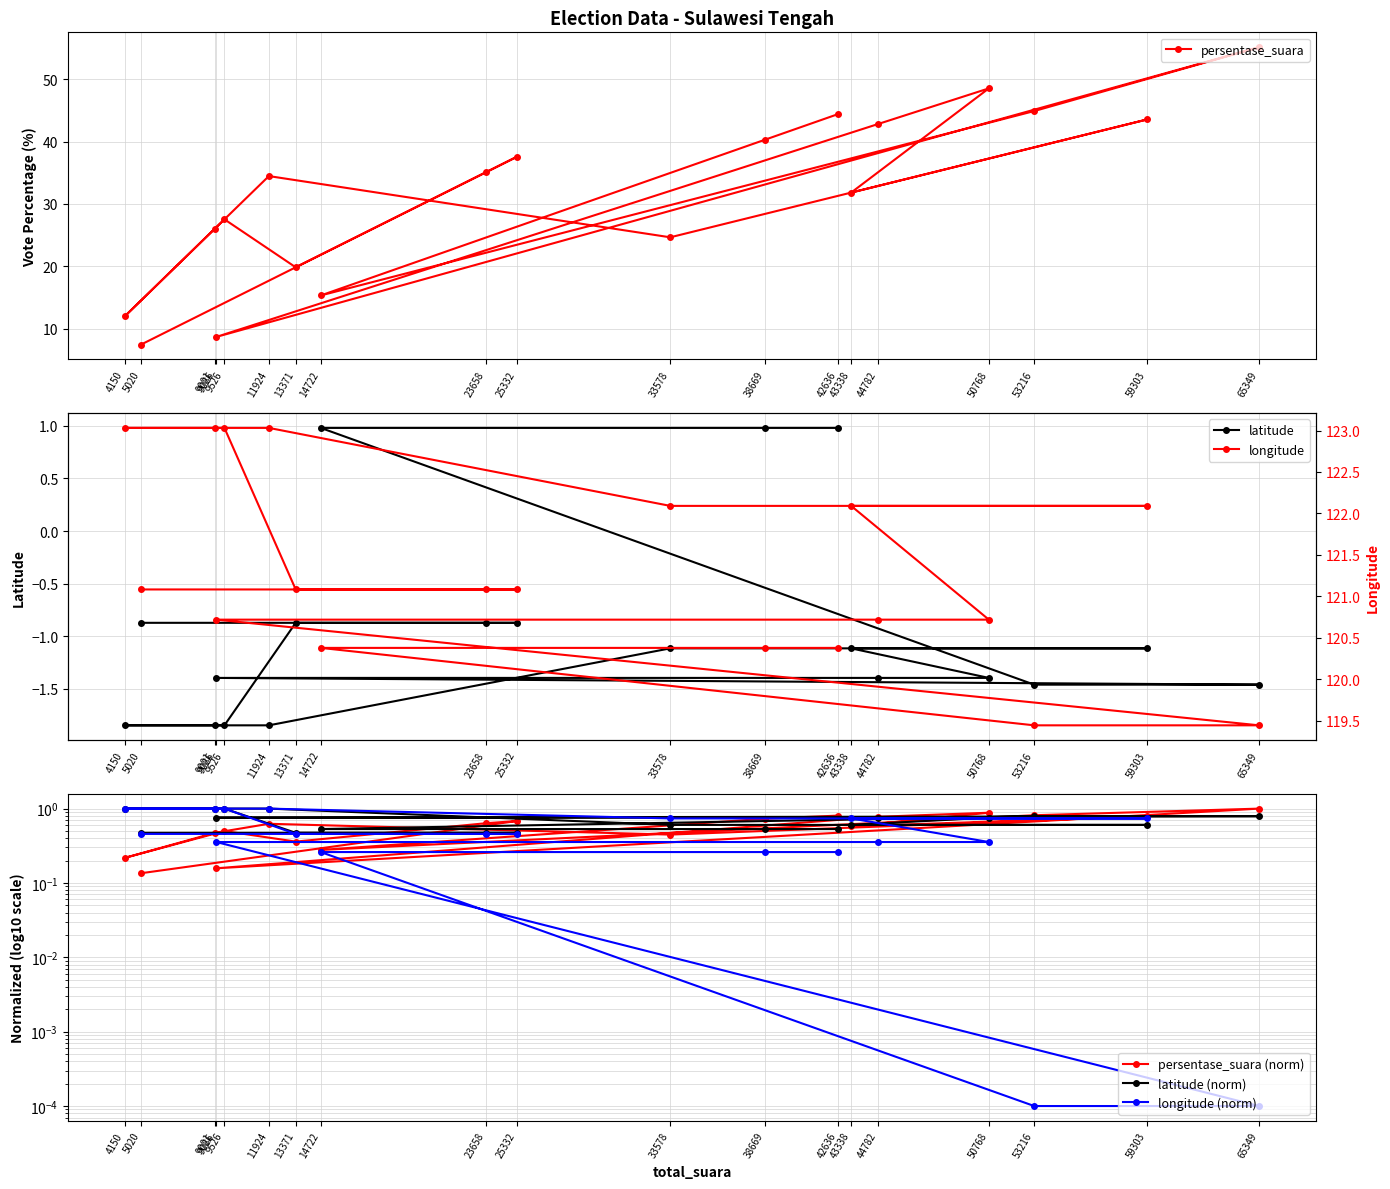

What is the label of the 6th point from the right?

9086